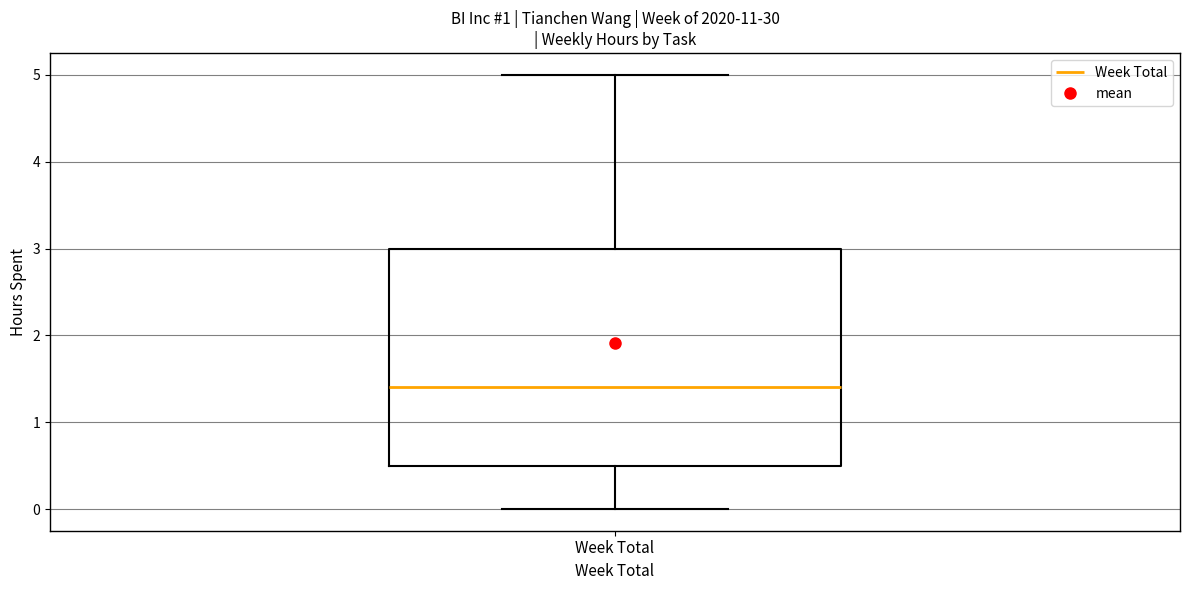

Read this box plot against the y-axis: the position of the median line, the range covered by the box, and the ends of both whiskers. The values are not printed on the chart, so give them approximately, as read against the axis.

median 1.4, box 0.5 to 3.0, whiskers 0.0 to 5.0